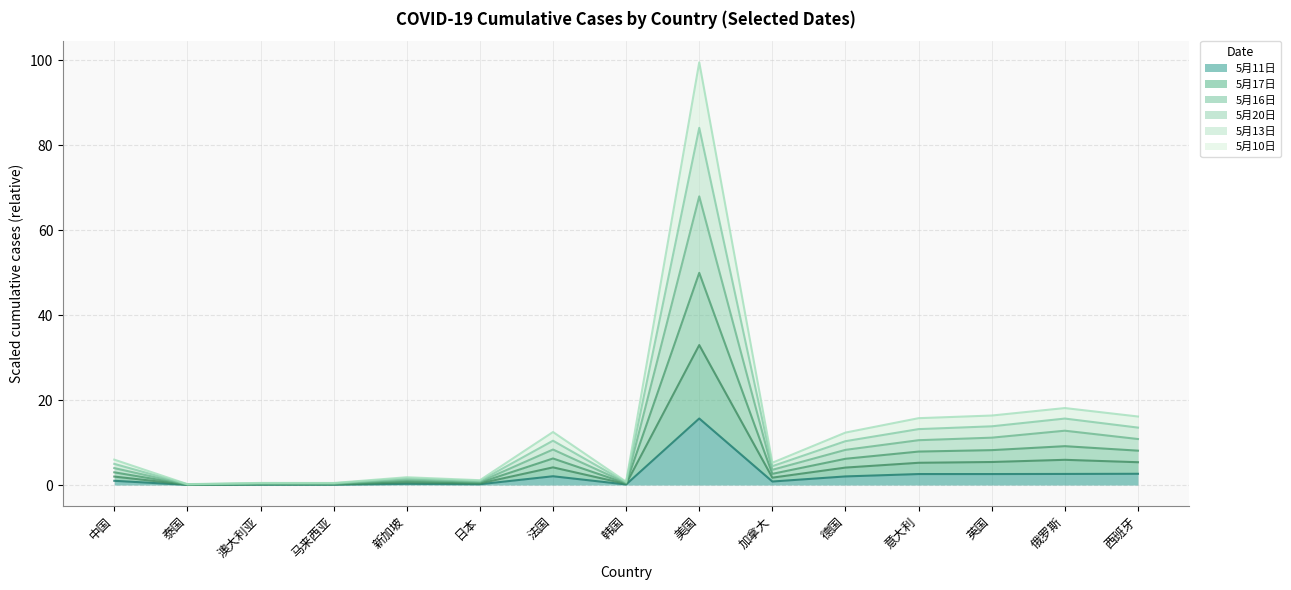

What is the value of the 5月10日 point at the 1st from the left?

6.0